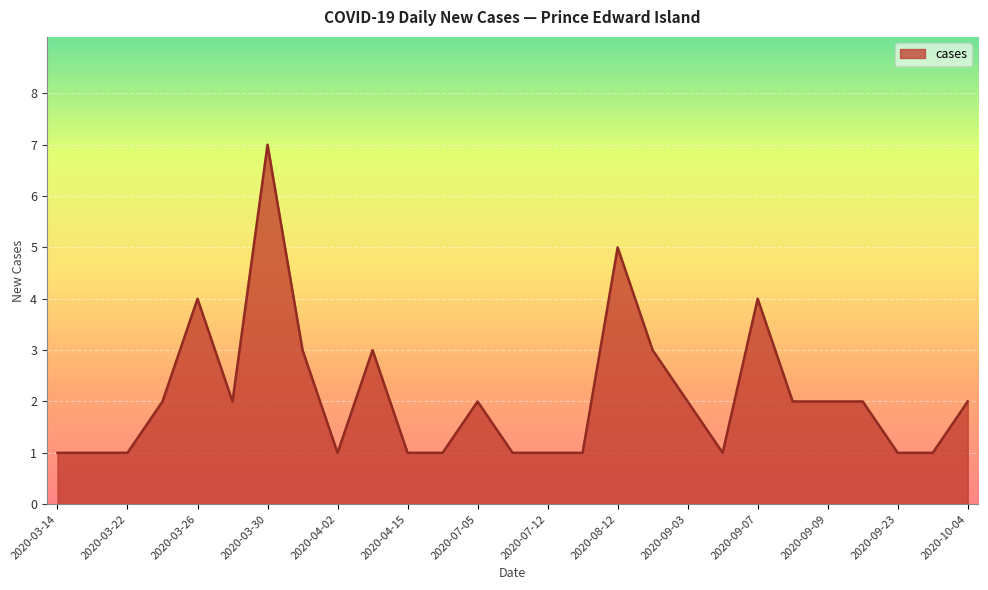

What is the greatest value displayed?

7